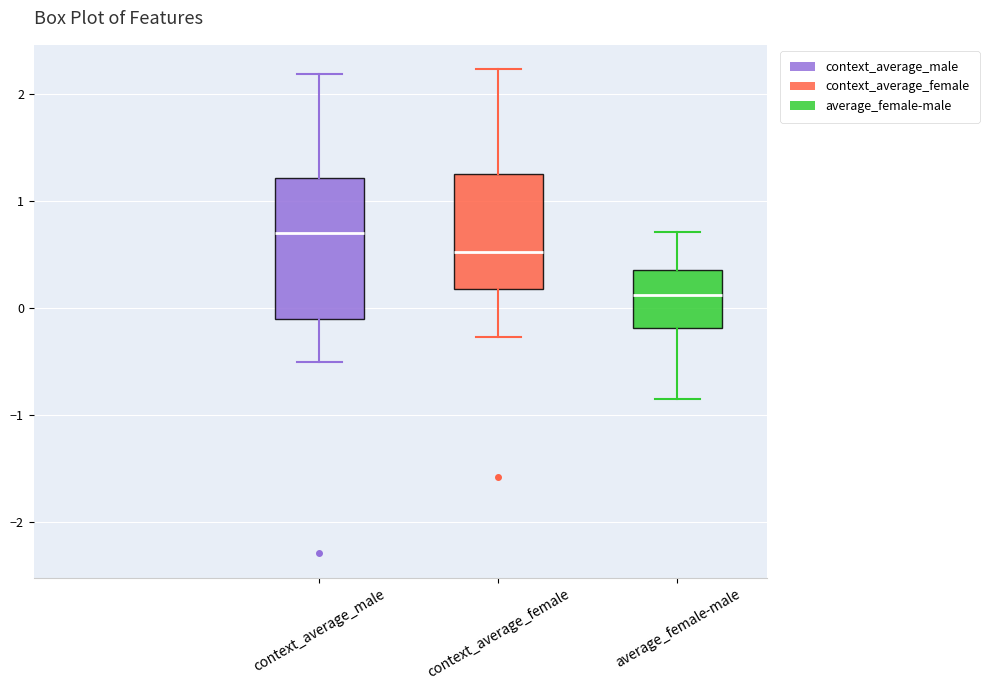

Reading left to right, read every box against the y-axis: the position of its median line, the range the box covers, and the ends of its whiskers. The values are not printed on the chart, so give them approximately, as read against the axis.

context_average_male: median 0.7, box -0.1 to 1.2, whiskers -0.5 to 2.2
context_average_female: median 0.5, box 0.2 to 1.3, whiskers -0.3 to 2.2
average_female-male: median 0.1, box -0.2 to 0.4, whiskers -0.8 to 0.7